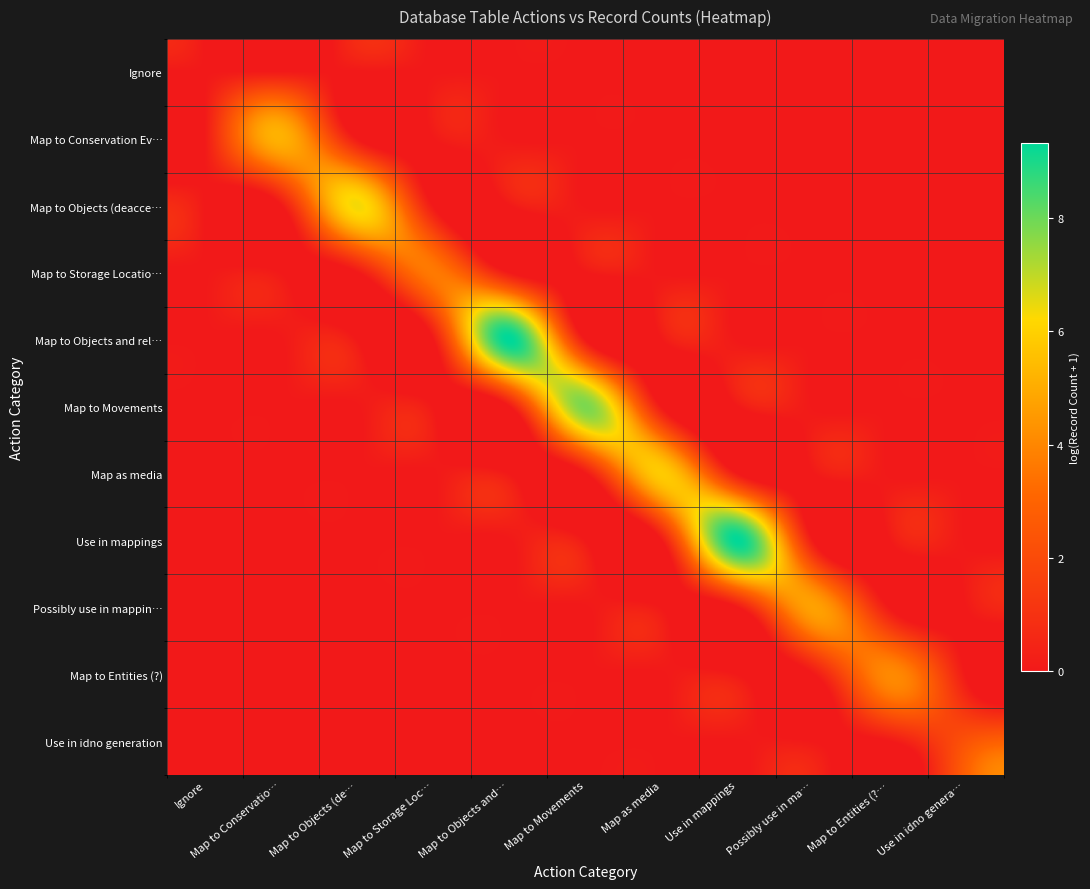

What is the total value across all series at Map to Objects (de…?

6.4